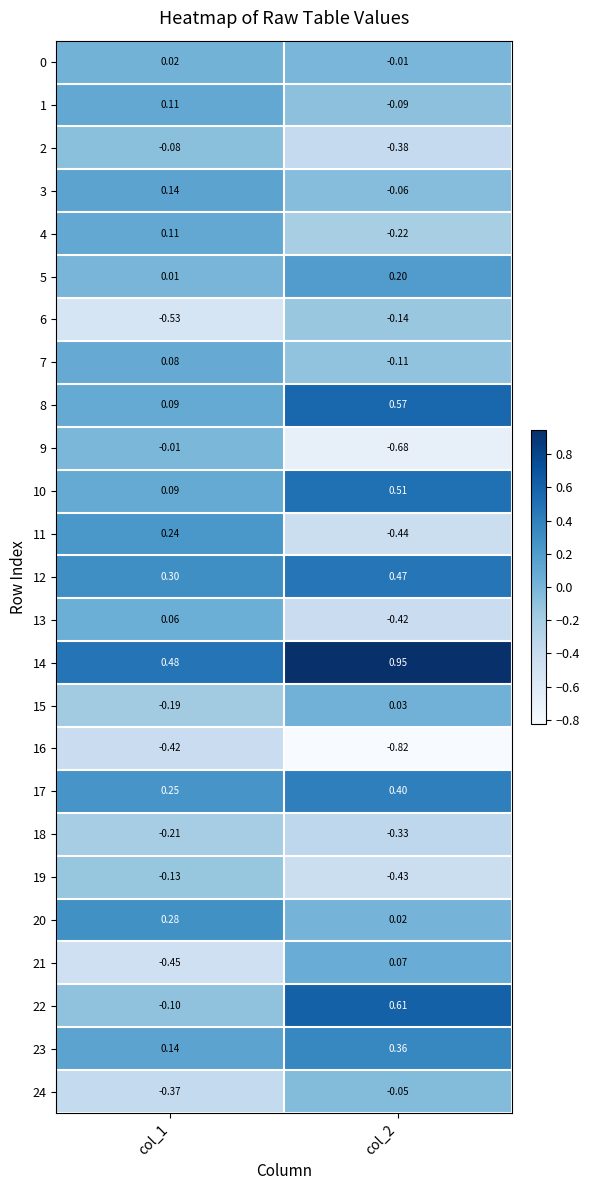

Count the number of categories in the chart.

2